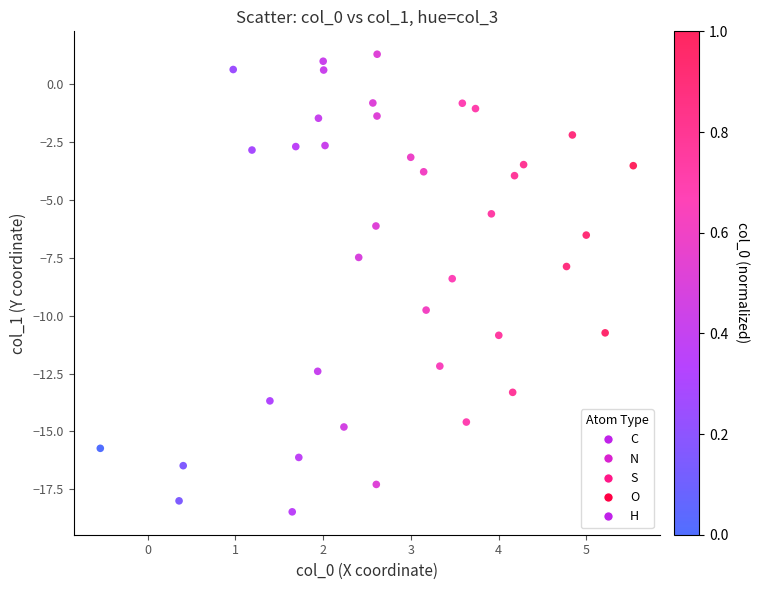

What is the range of X values (max minus min)?

6.1